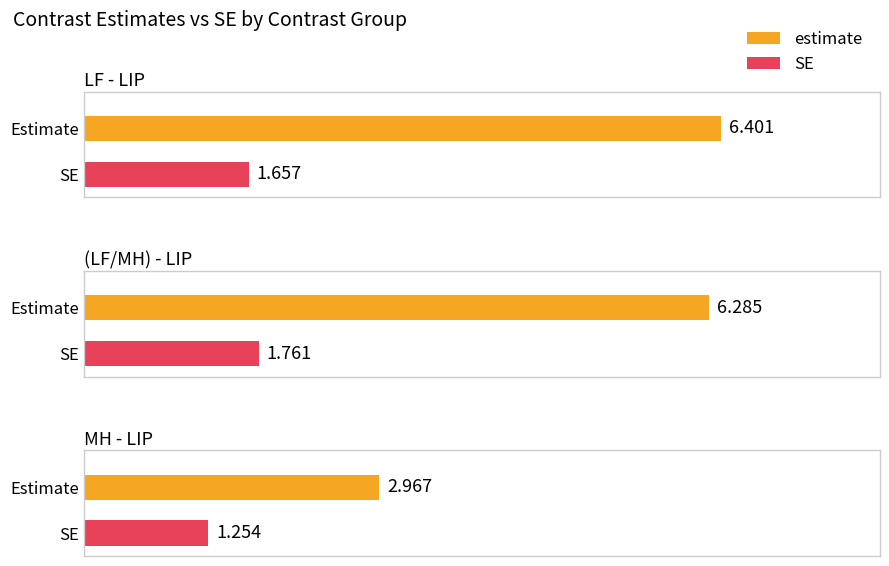

What is the value of the SE bar at the 3rd from the left?

1.3